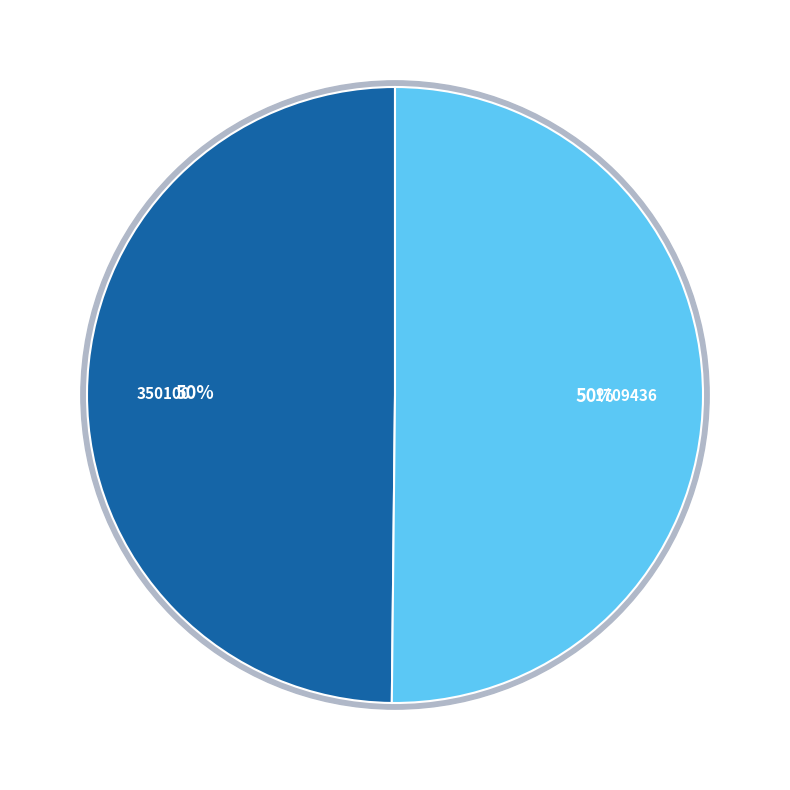

True or false: 350100 accounts for 62% of the total.

False